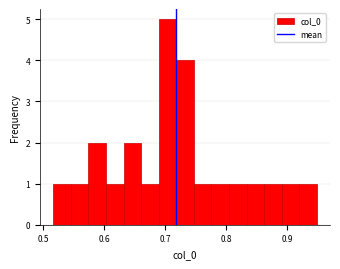

Read against the x-axis, roughly where is the centre of the tallest bar?

0.70